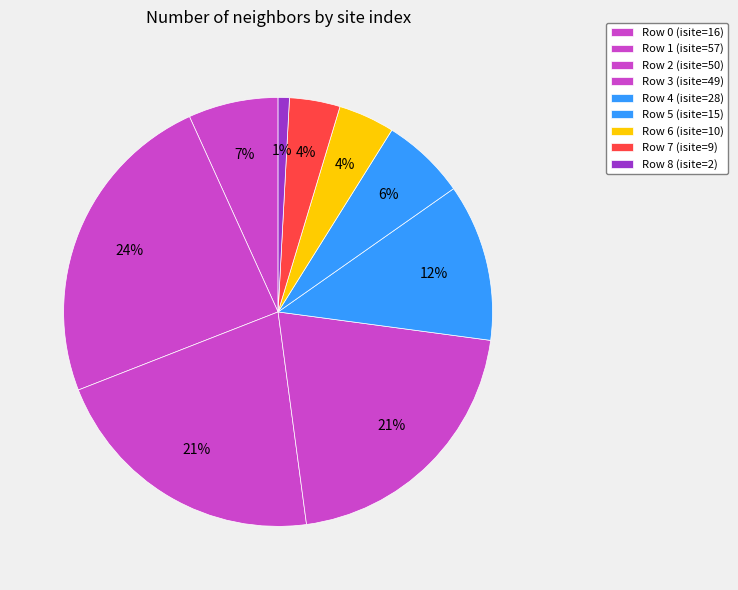

What is the total percentage of Row 3 and Row 8?

21.6%